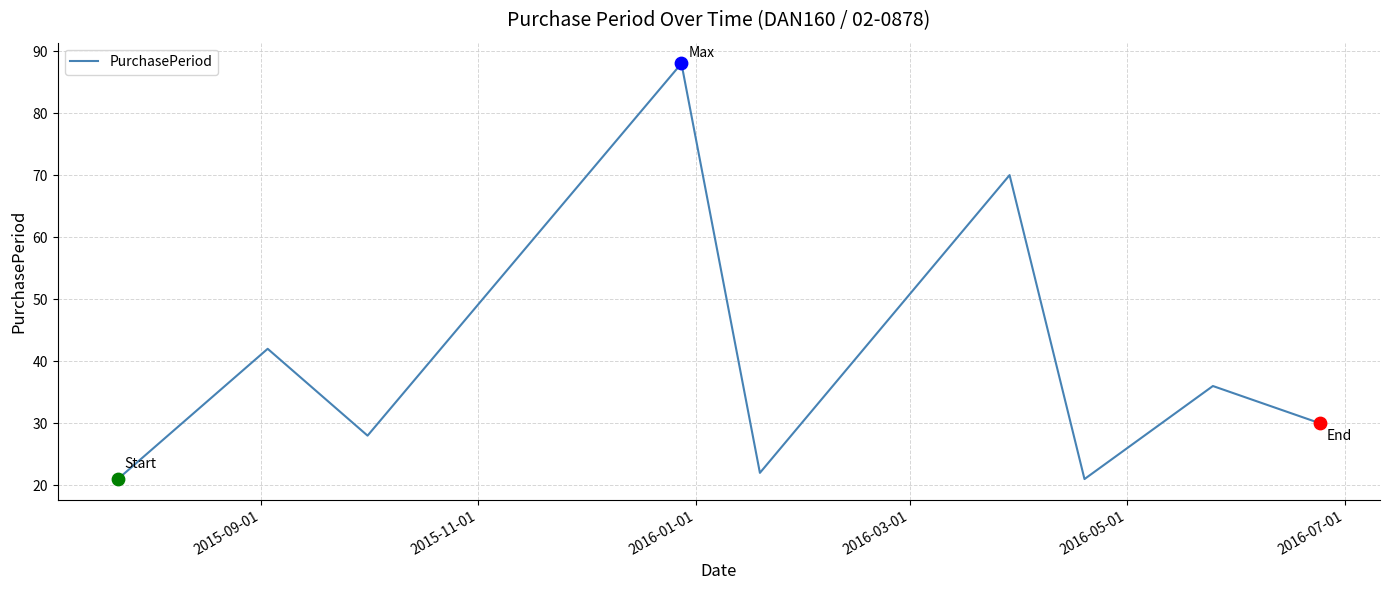

What is the smallest value displayed?

21